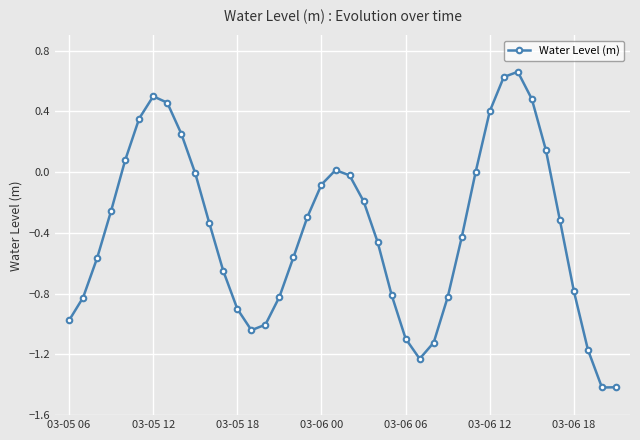

True or false: the data has more than 2 interior local peaks.

True